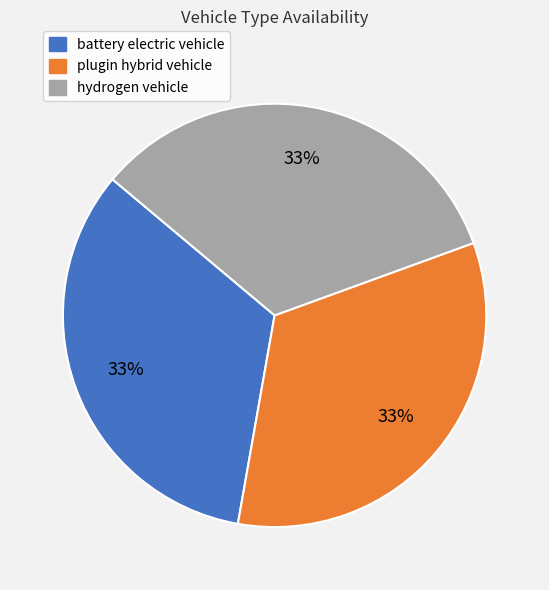

To the nearest percent, what is the average slice percentage?

33%